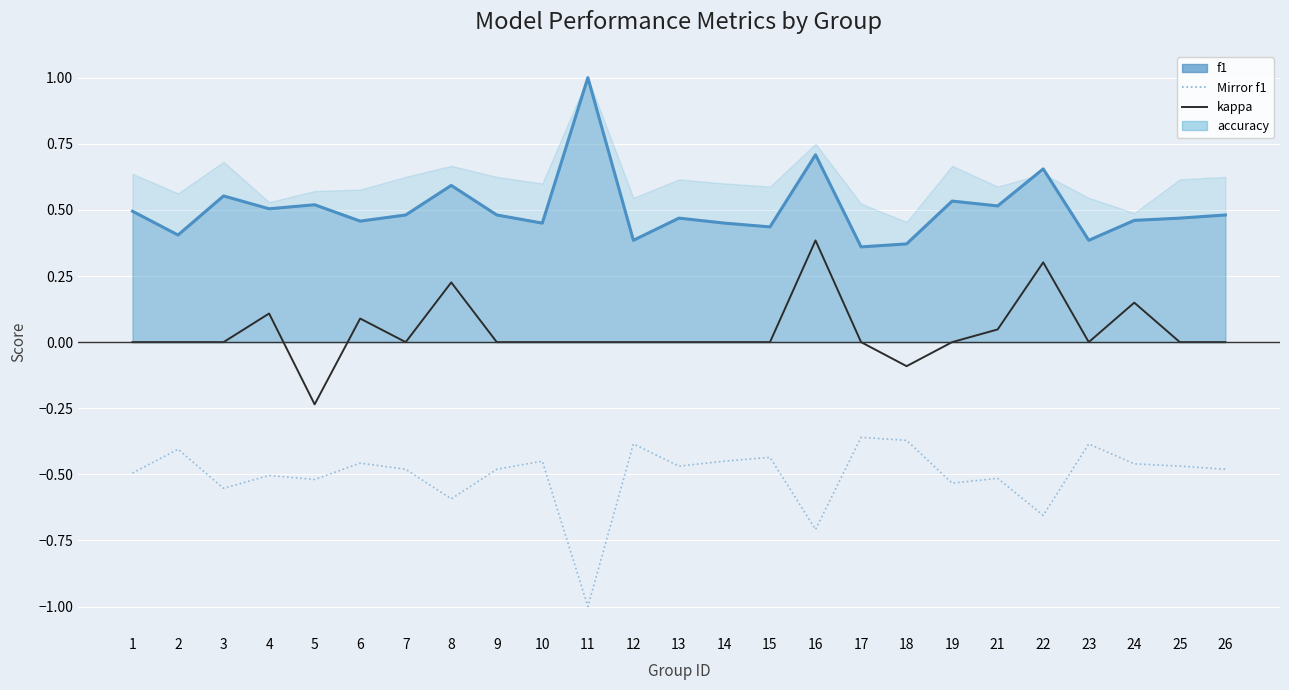

How many lines are shown in the chart?

3